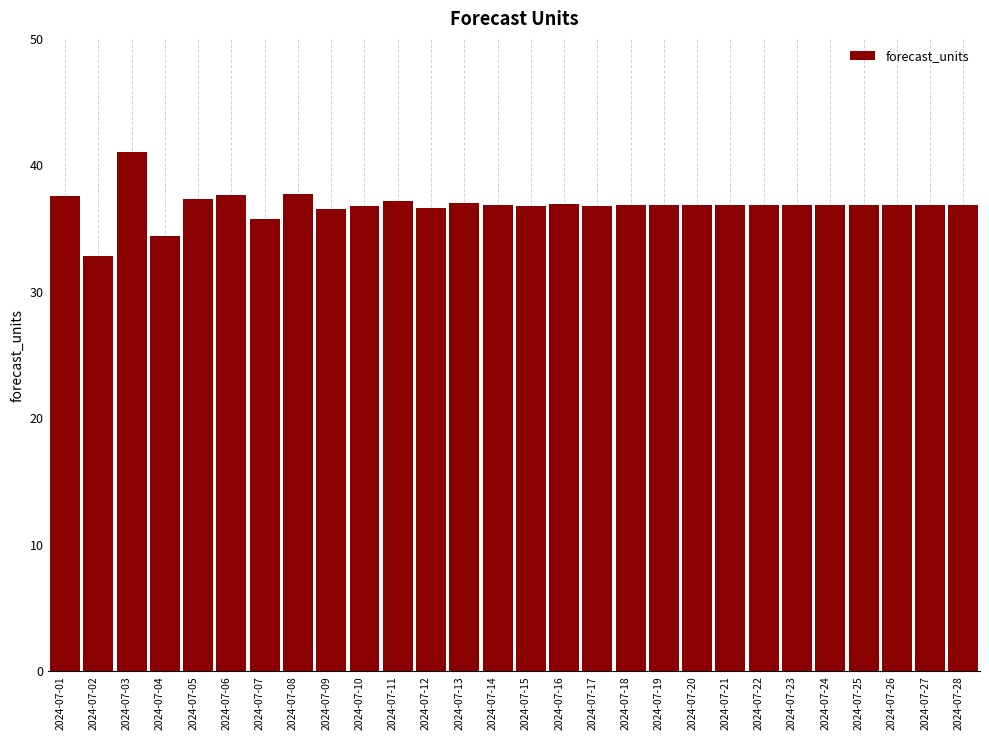

What is the difference between the maximum and minimum values?

8.2